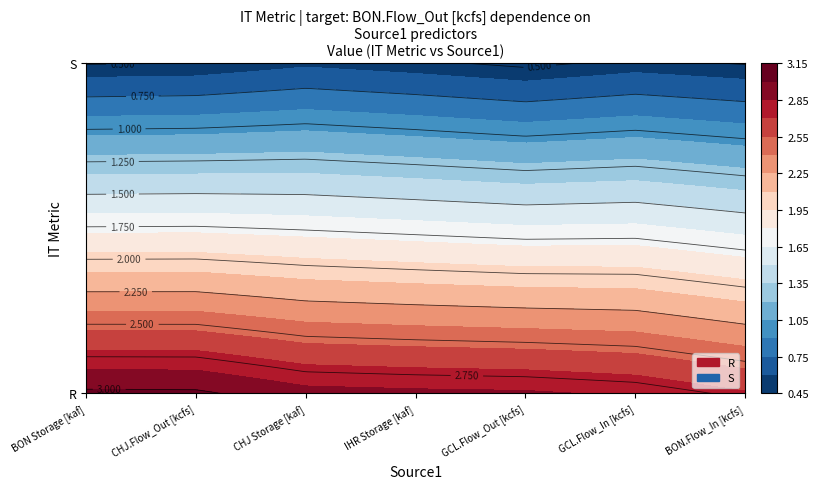

Where does the CHJ Storage [kaf] series first go above 2?

R